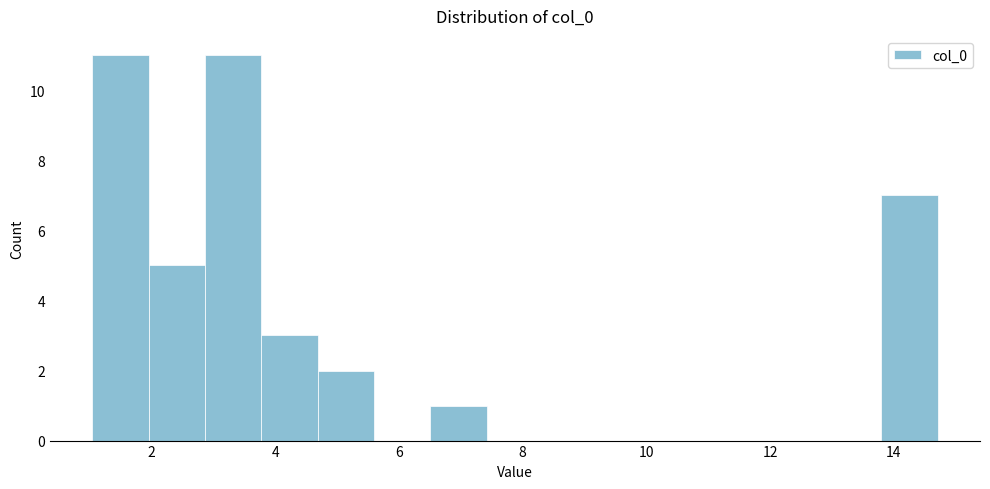

What is the height of the bar covering 13.8 to 14.8 on the x-axis? Neither the bar edges nor the heights are printed on the chart, so give them approximately, as read against the axes.

7